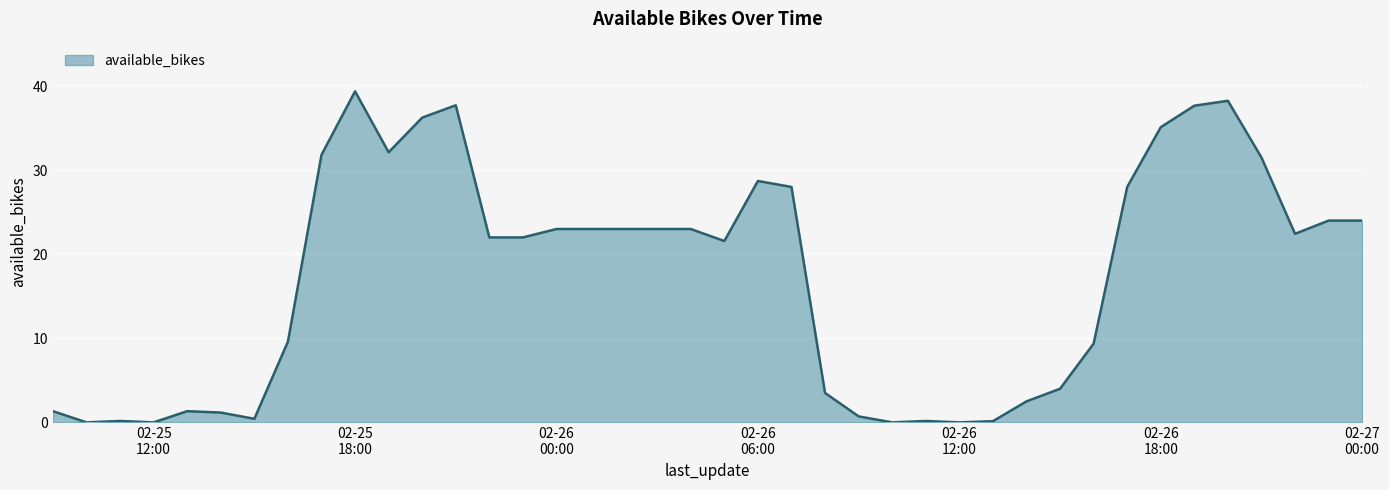

How many lines are shown in the chart?

1